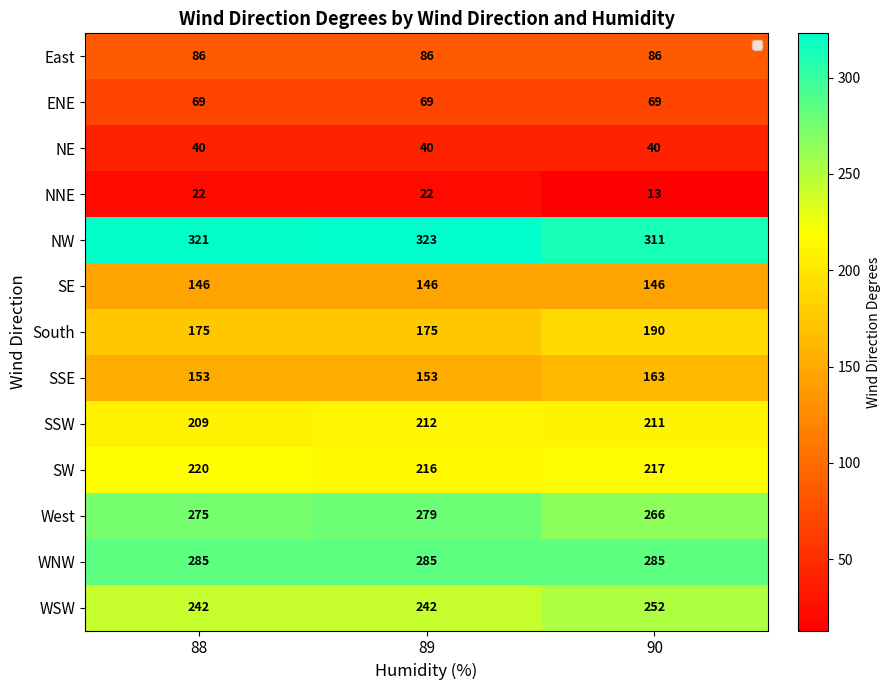

The value of NNE at 89 is 22. True or false?

True